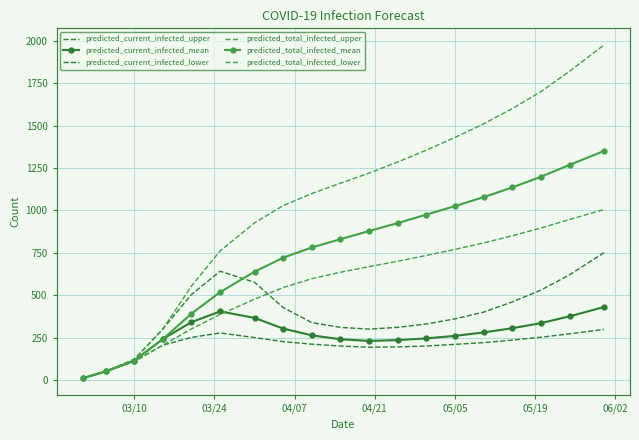

Which series has the largest total across all categories?

predicted_total_infected_upper